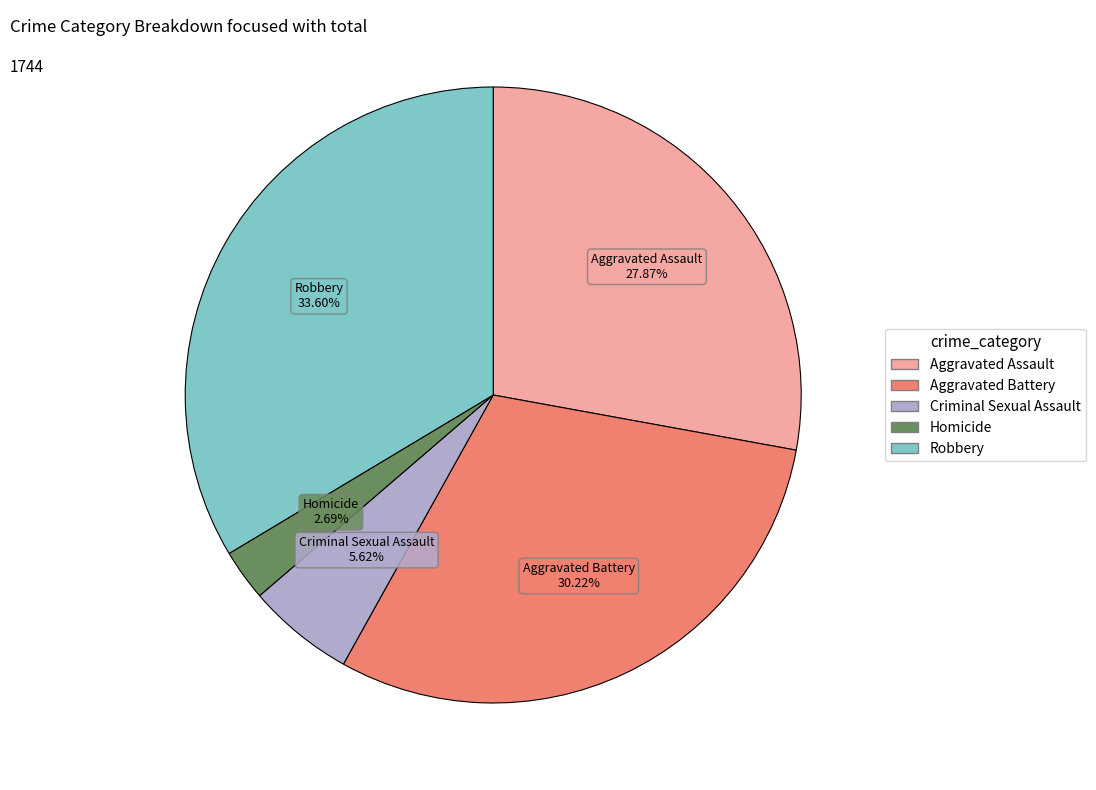

To the nearest percent, what percentage of the pie is Homicide?

3%